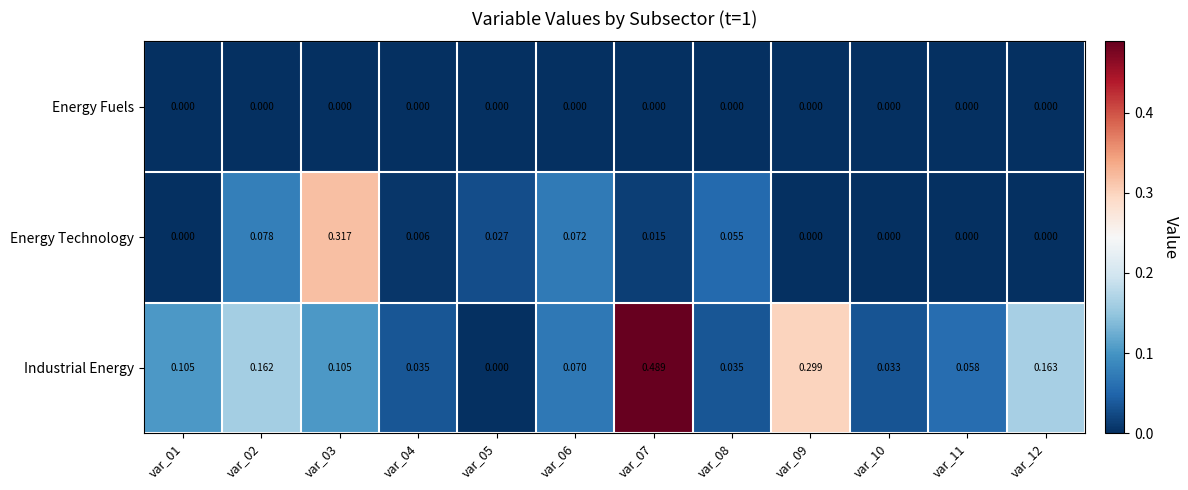

Which series has the largest range (max minus min)?

Industrial Energy